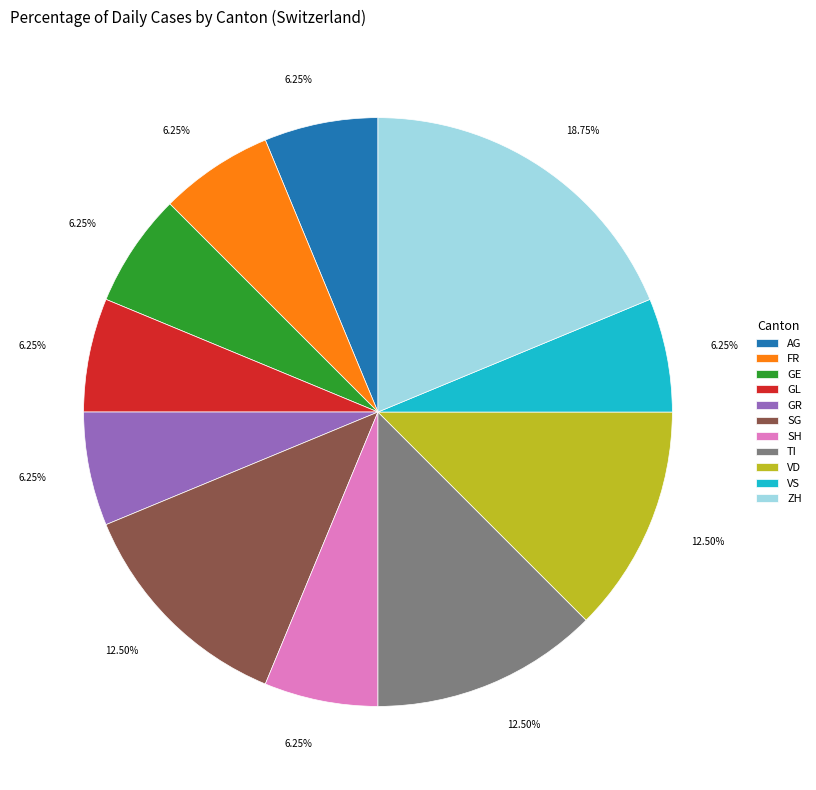

Do GR and VS together represent more than half of the pie?

No